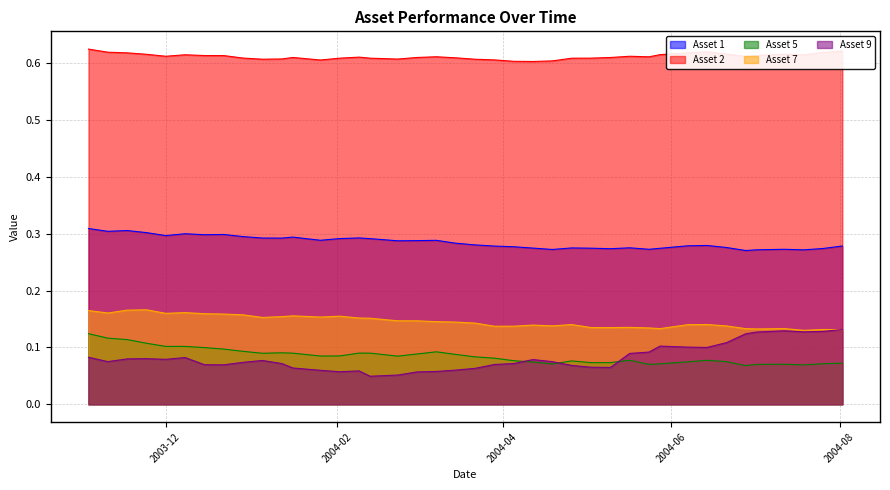

True or false: Asset 1 and Asset 9 intersect in this chart.

False